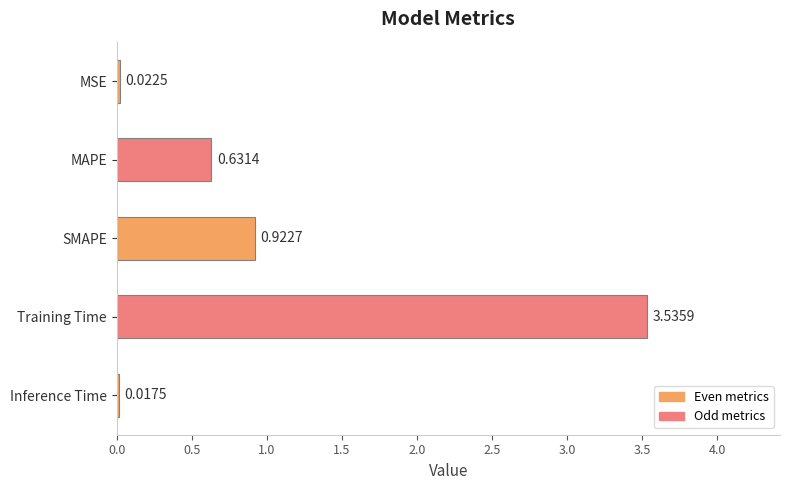

What is the average value?

1.0